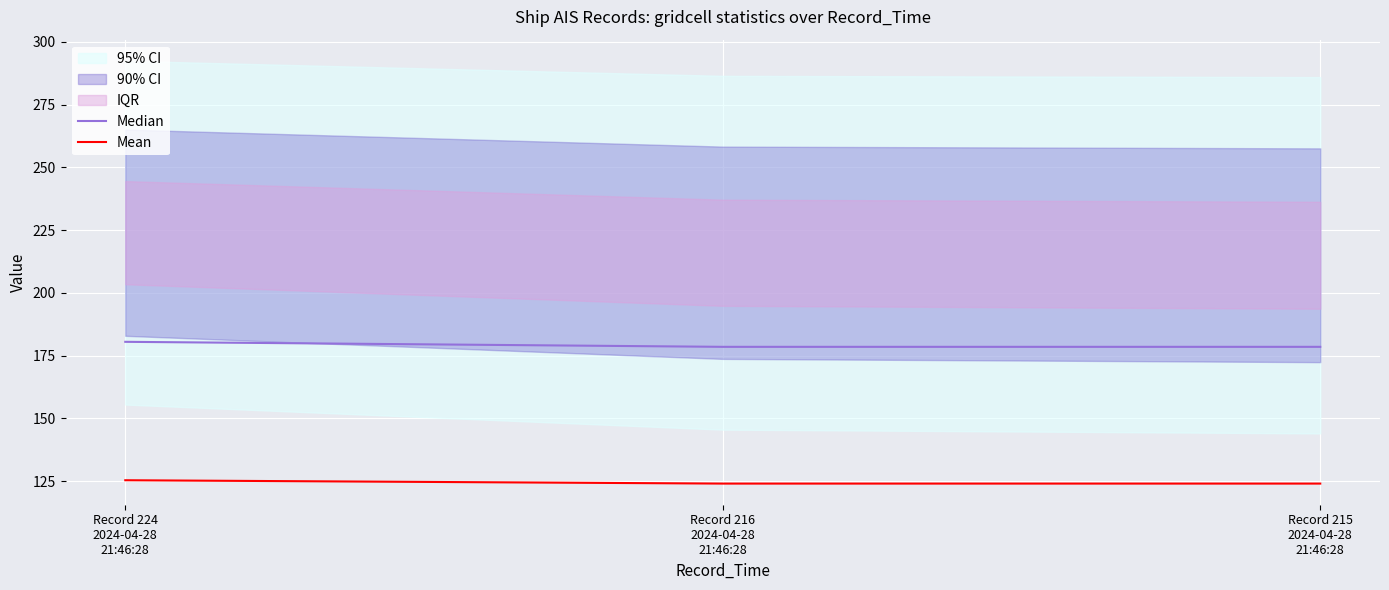

The value of Median at Record 224
2024-04-28
21:46:28 is 64.2. True or false?

False